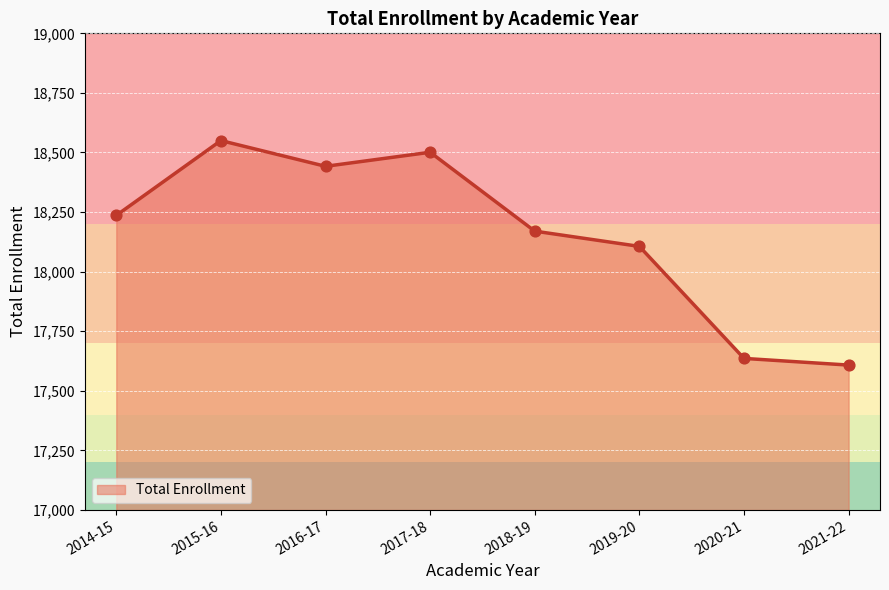

What is the change in value from 2017-18 to 2019-20?

-395